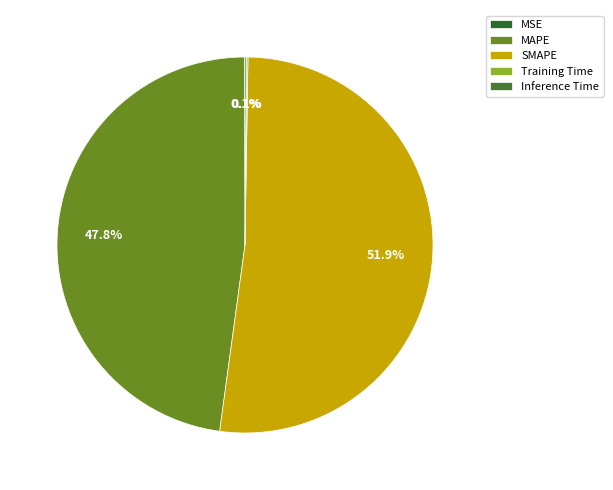

Does any single category account for the majority?

Yes